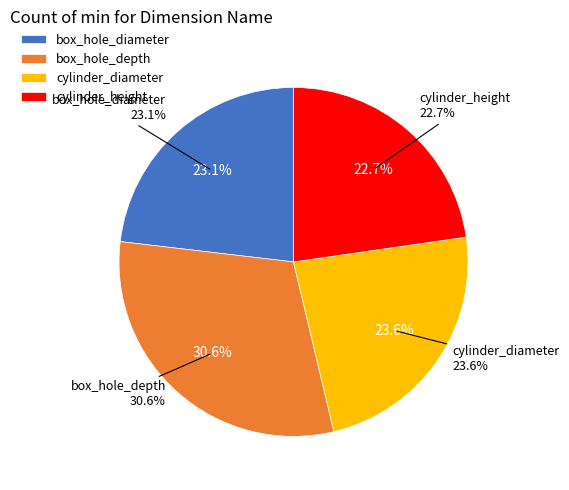

To the nearest percent, what is the combined percentage of cylinder_diameter and box_hole_diameter?

47%